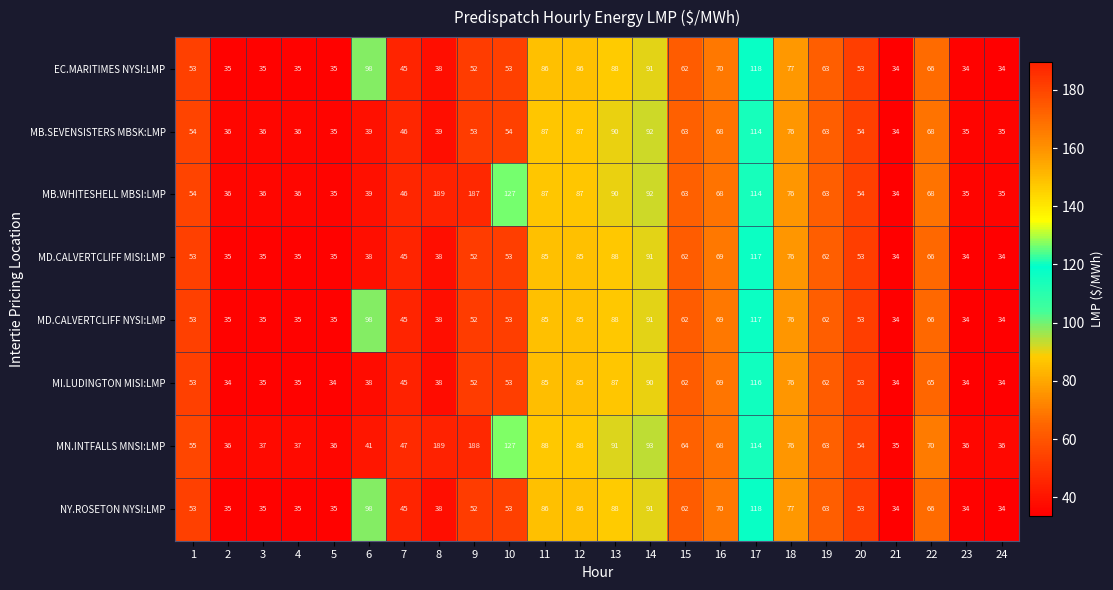

Which series has the largest range (max minus min)?

MB.WHITESHELL MBSI:LMP